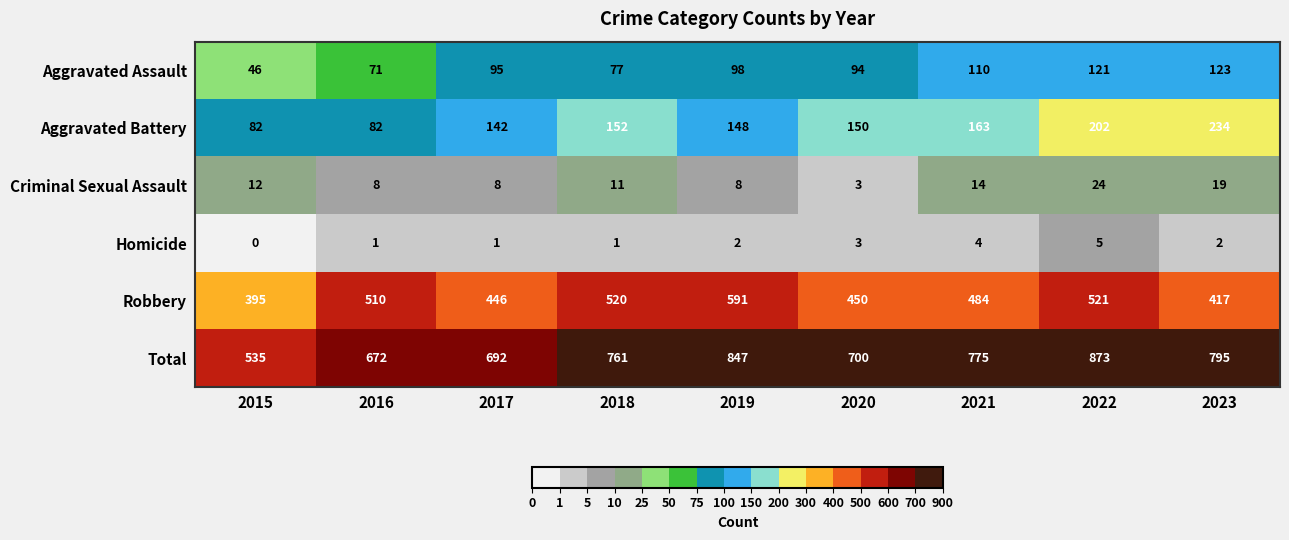

Between 2023 and 2018, which is larger?

2023